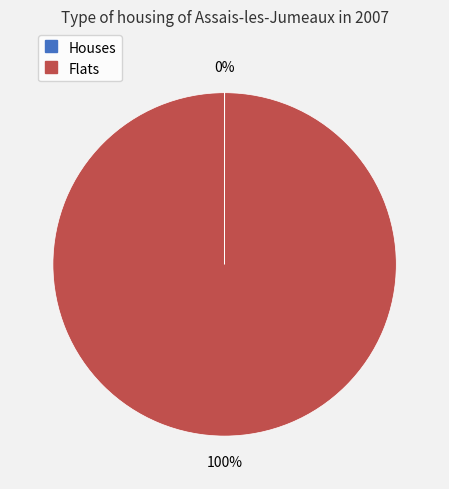

To the nearest percent, what is the average slice percentage?

50%